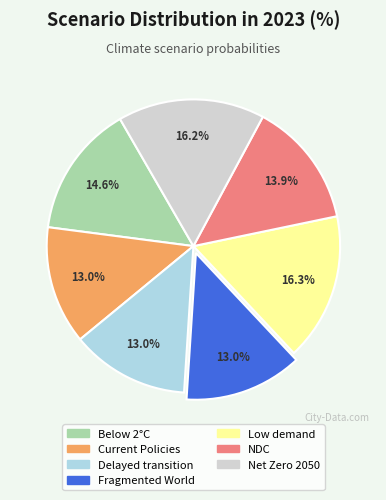

Is there a majority slice in this chart?

No